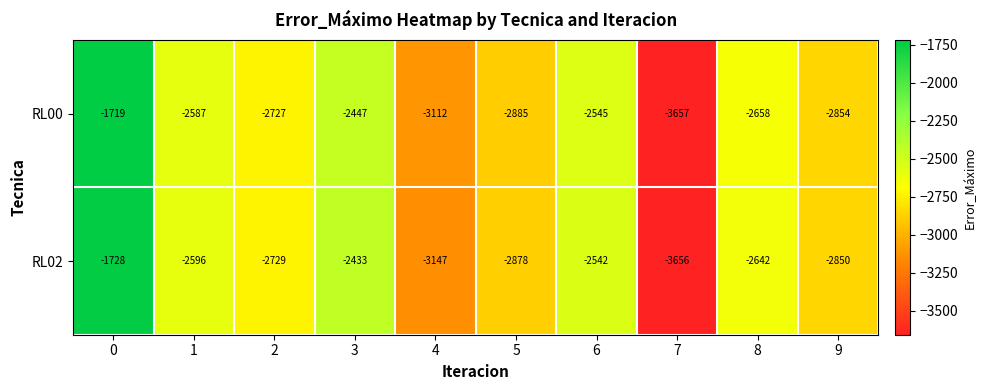

Is the value of RL02 at 6 greater than the value of RL00 at 2?

Yes